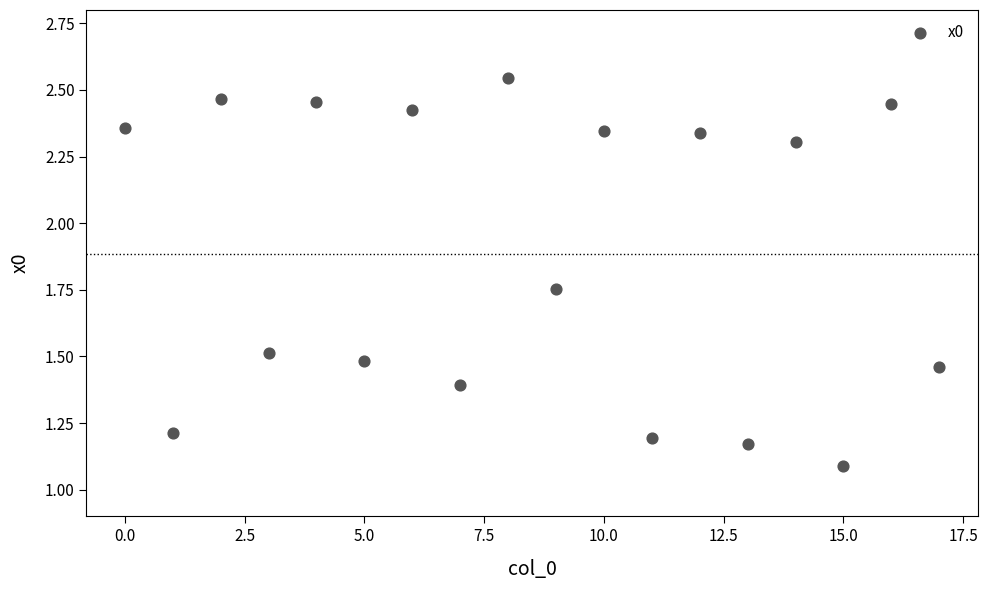

What Y value in the scatter plot is closest to 1?

1.1